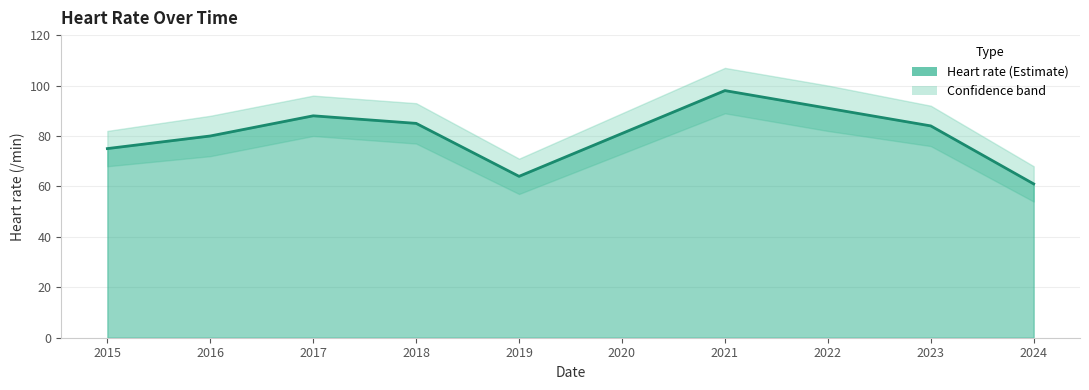

Where is the data nearest to the value 79?

2016